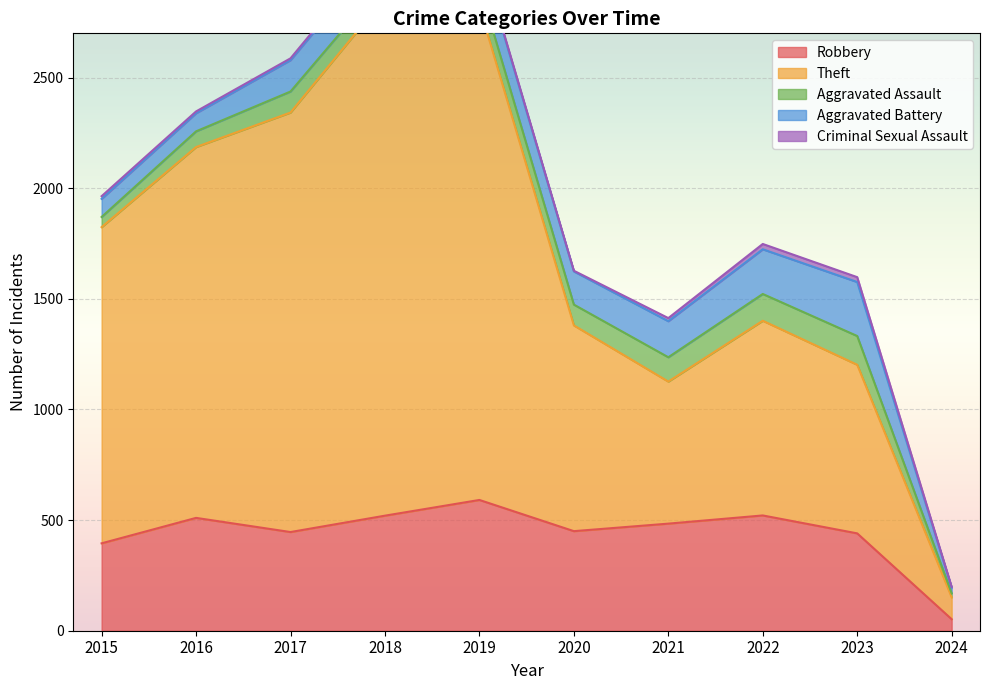

Which category has the highest value across all series?

2018